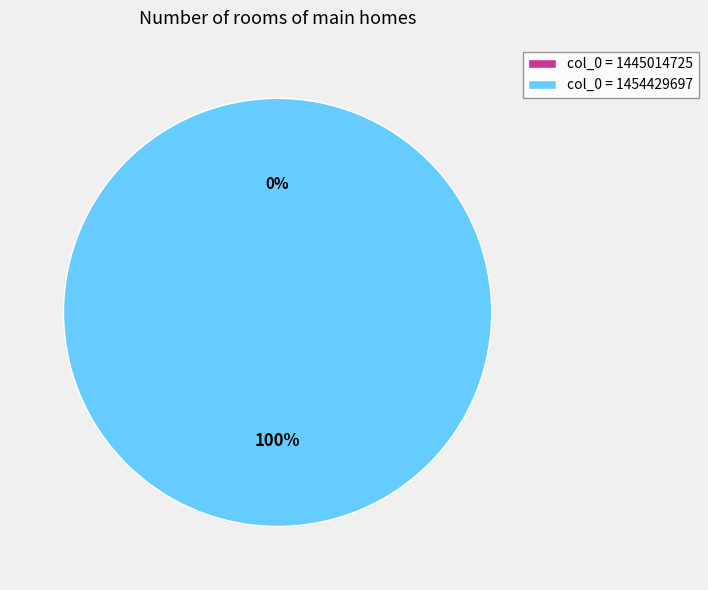

To the nearest percent, what is the combined percentage of 1445014725 and 1454429697?

100%